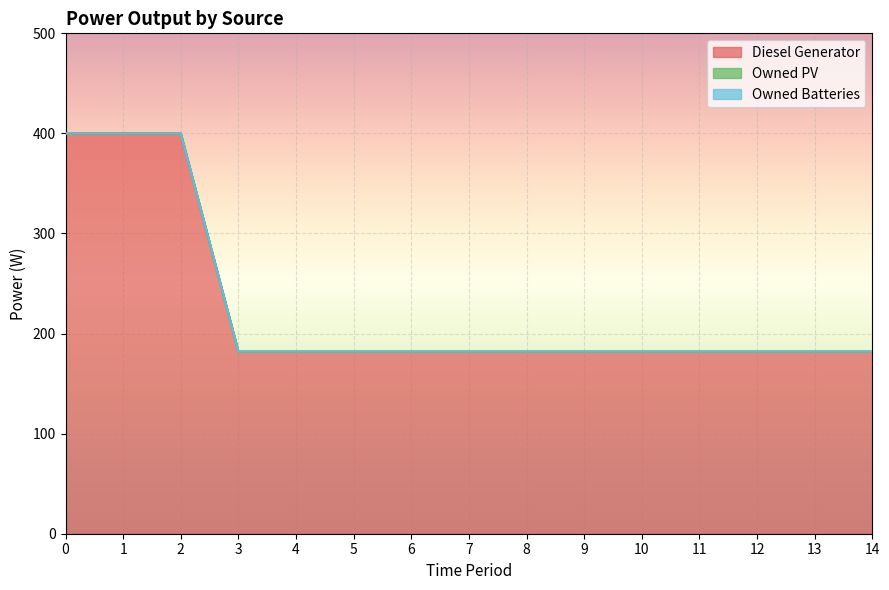

Reading left to right, extract all data points from this chart.

Diesel Generator: 400	400	400	182	182	182	182	182	182	182	182	182	182	182	182
Owned PV: 0	0	0	0	0	0	0	0	0	0	0	0	0	0	0
Owned Batteries: 0	0	0	0	0	0	0	0	0	0	0	0	0	0	0